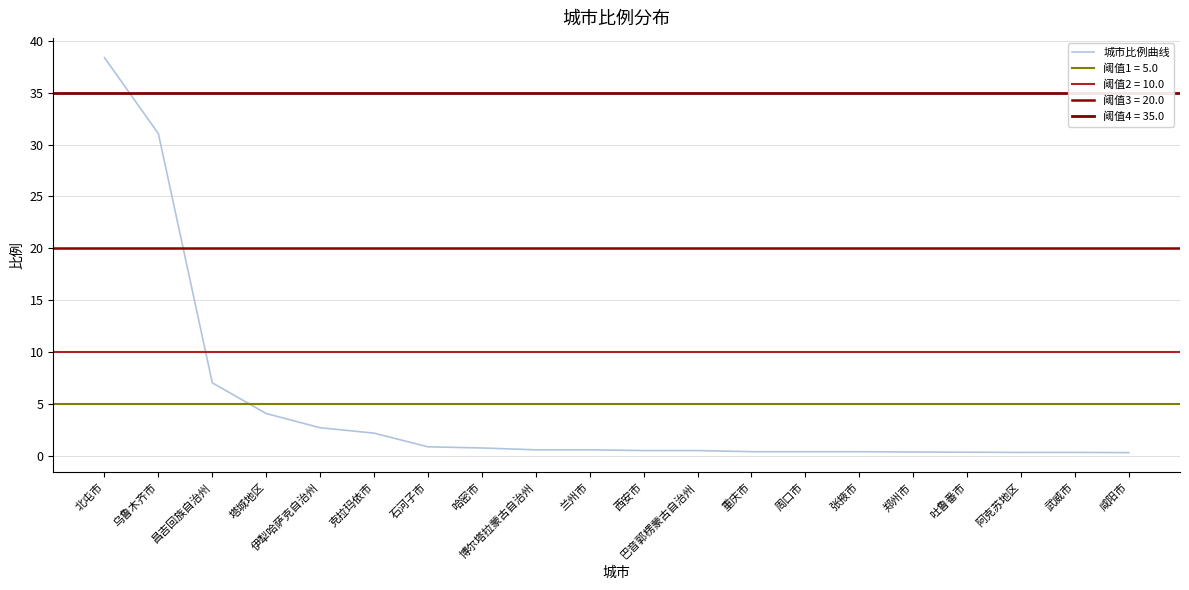

What is the difference between the maximum and minimum values?

38.1